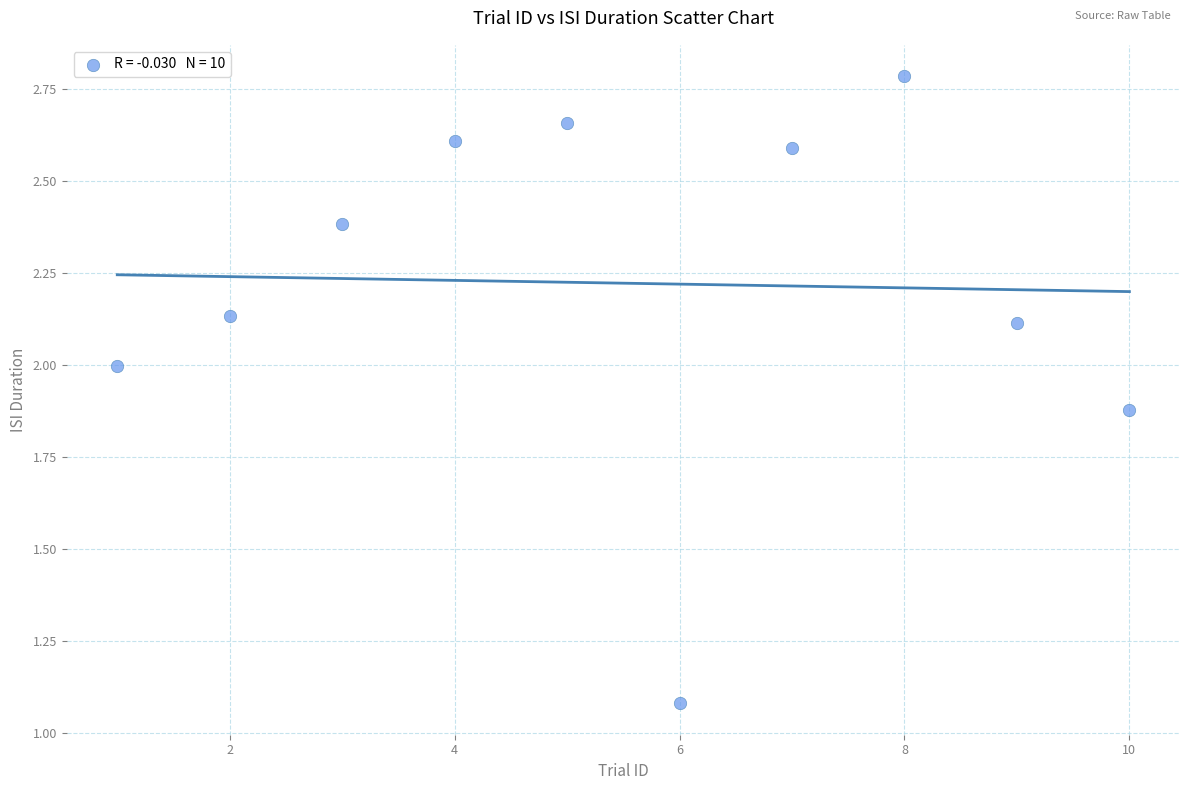

What is the average Y value?

2.2